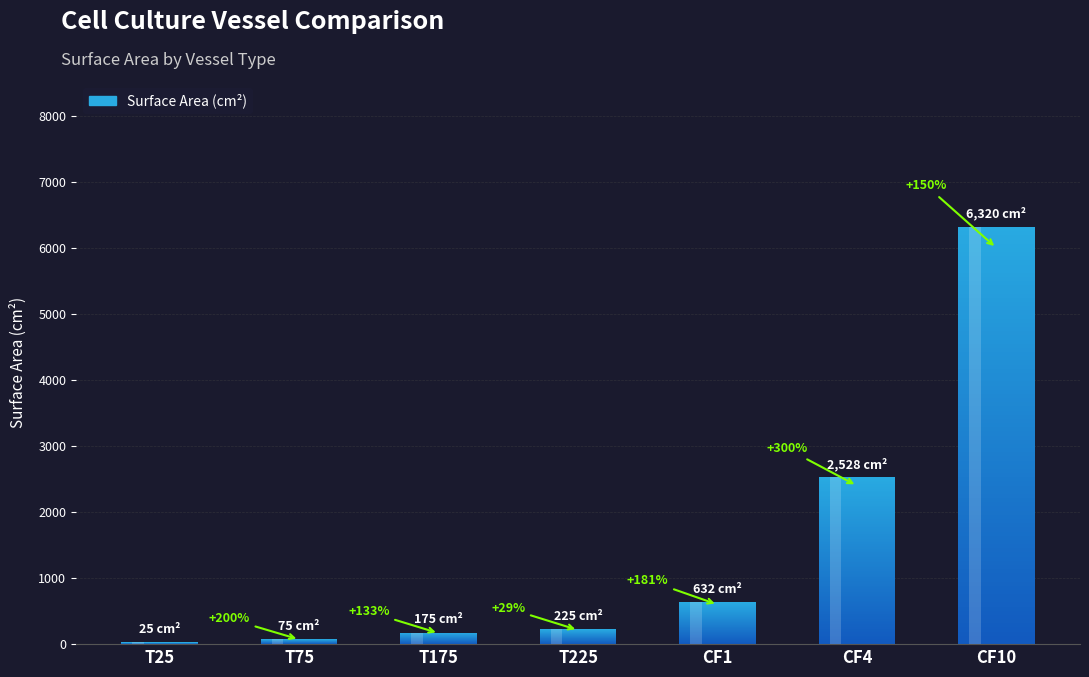

What position from the right is CF1?

3